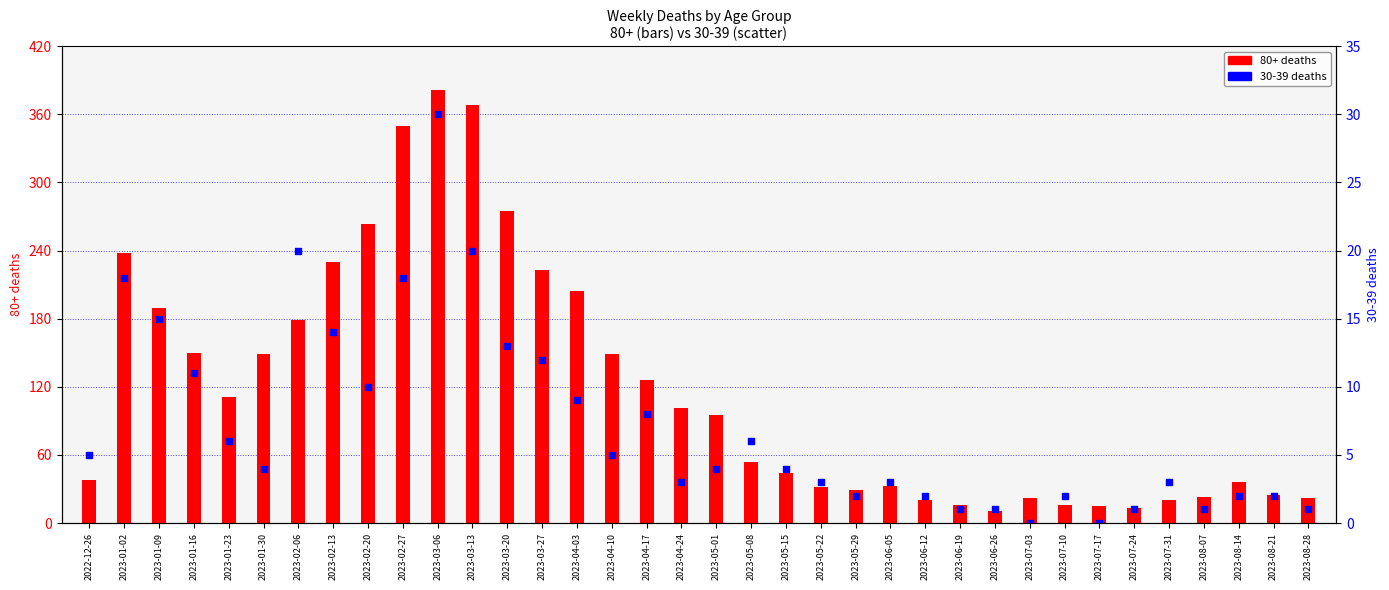

Is the value of 80+ deaths (bar) at 2023-04-03 greater than the value of 30-39 deaths (scatter) at 2023-05-22?

Yes